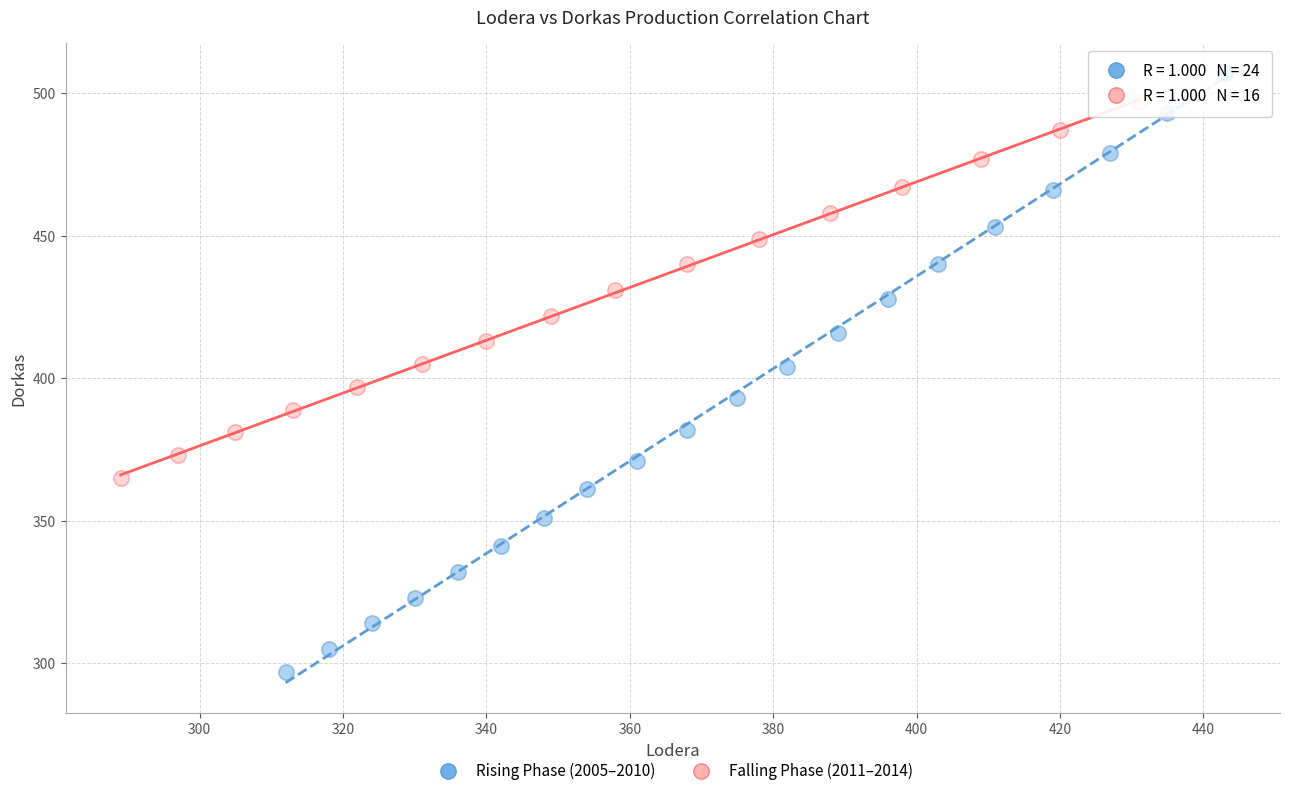

Which series contains the lowest Y value?

Rising Phase (2005–2010)